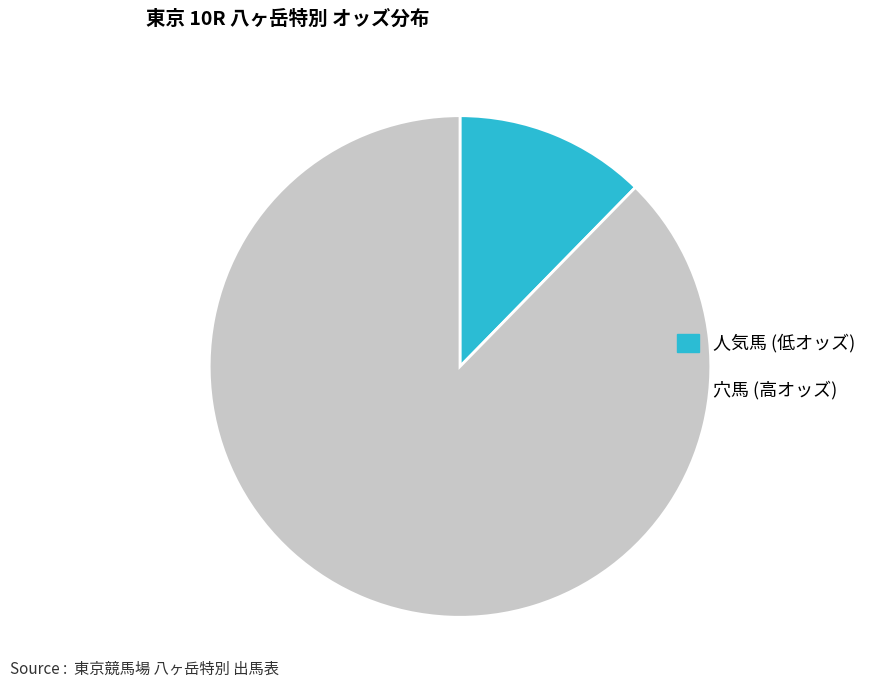

What is the smallest slice in the pie chart?

人気馬 (低オッズ)